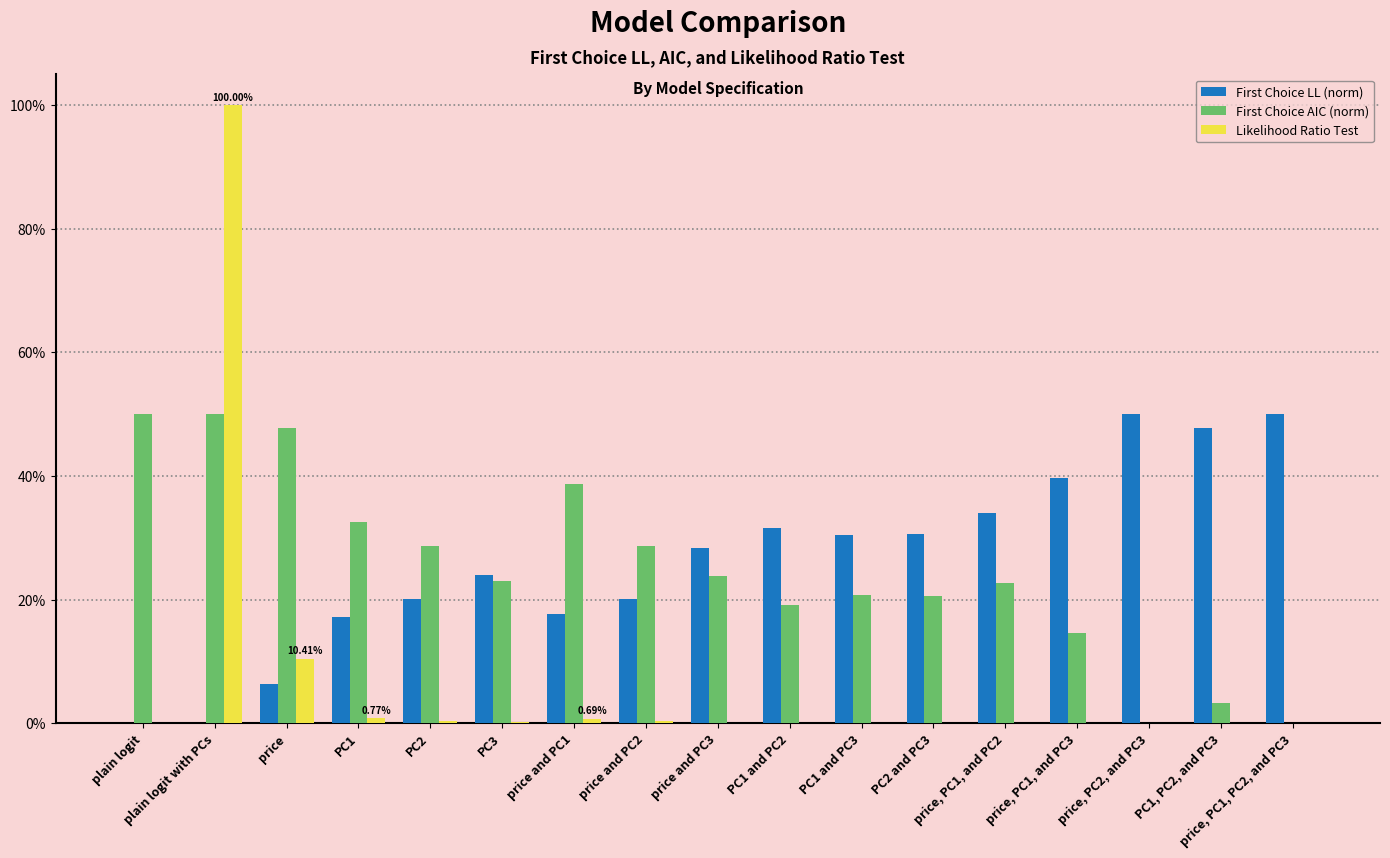

What is the label of the 17th bar from the right?

plain logit